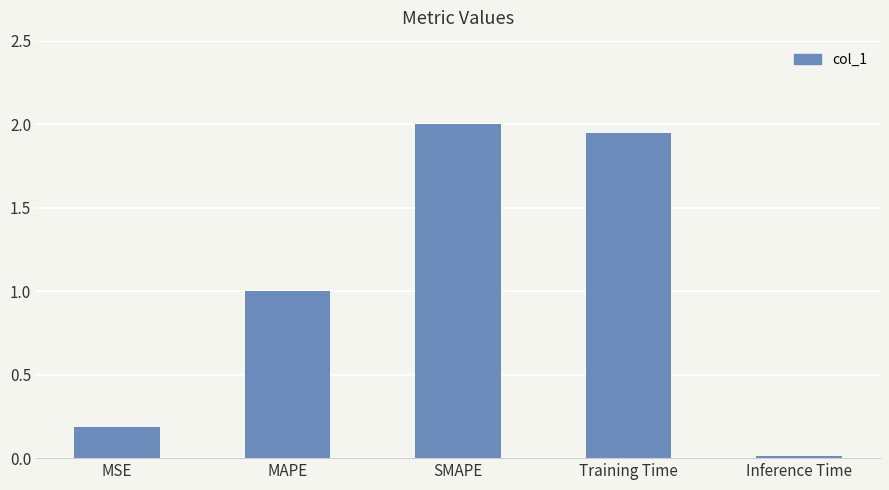

Which label corresponds to the smallest value in the chart?

Inference Time